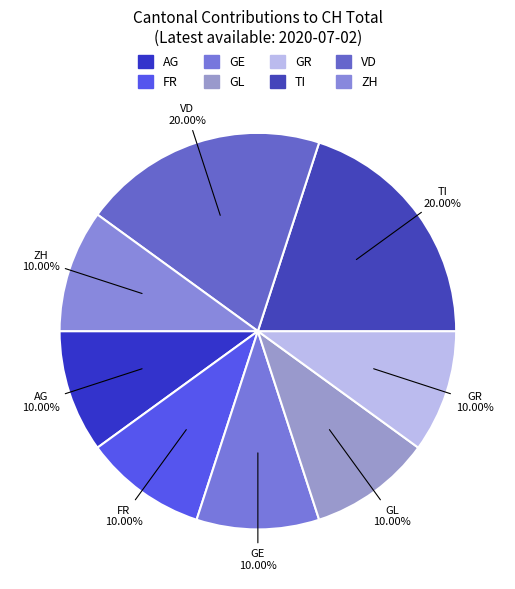

The AG slice represents 1% of the pie. True or false?

False